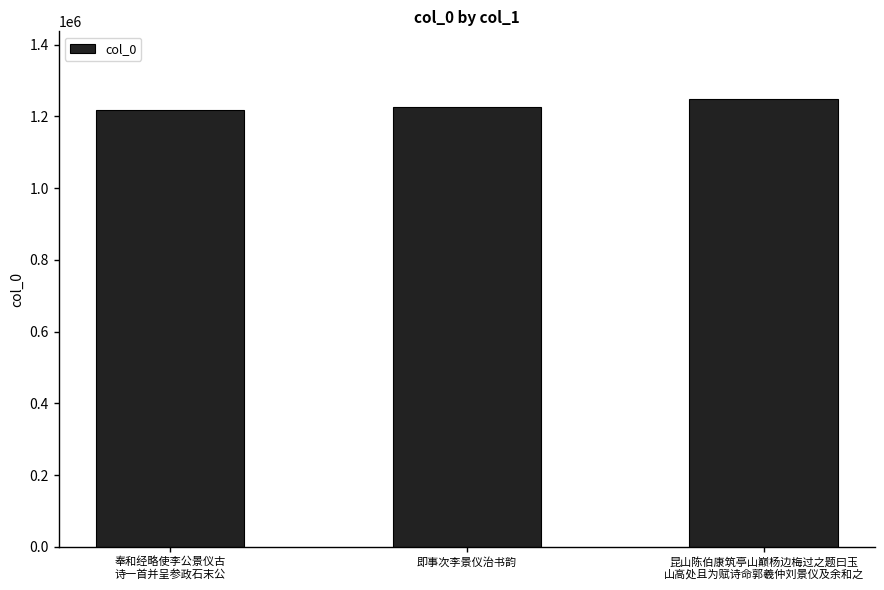

What is the maximum value shown in the chart?

1249707